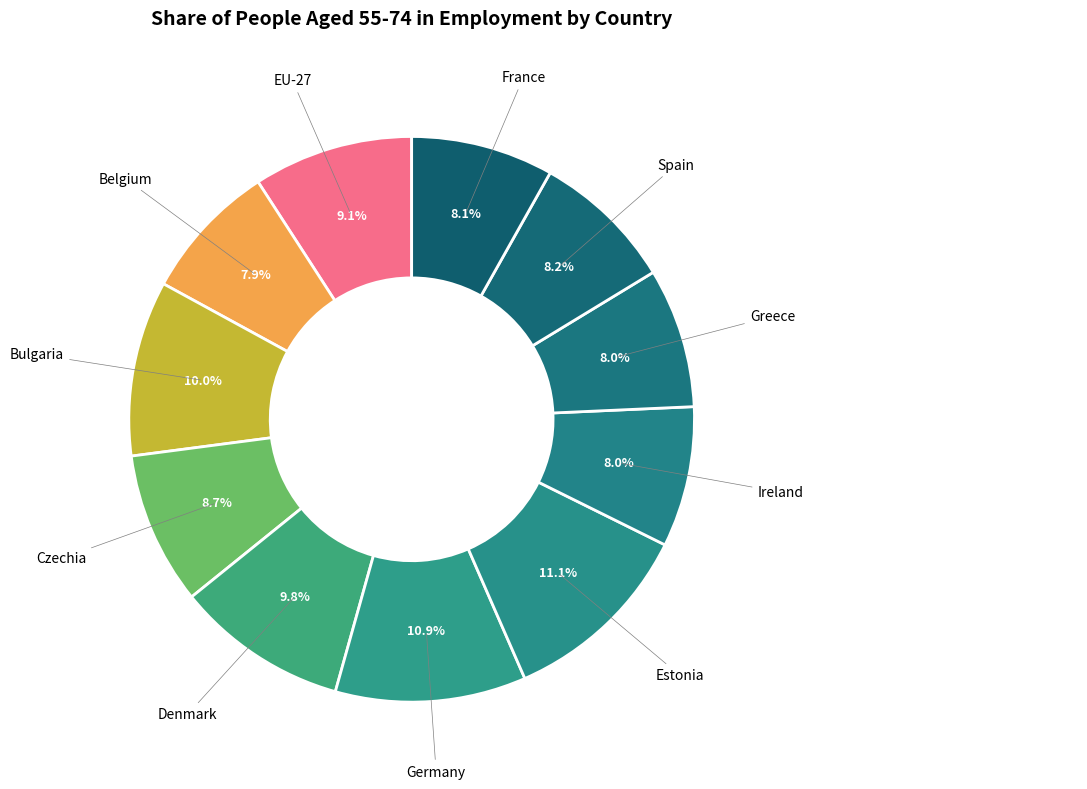

What is the total percentage of Greece and Bulgaria?

18.0%